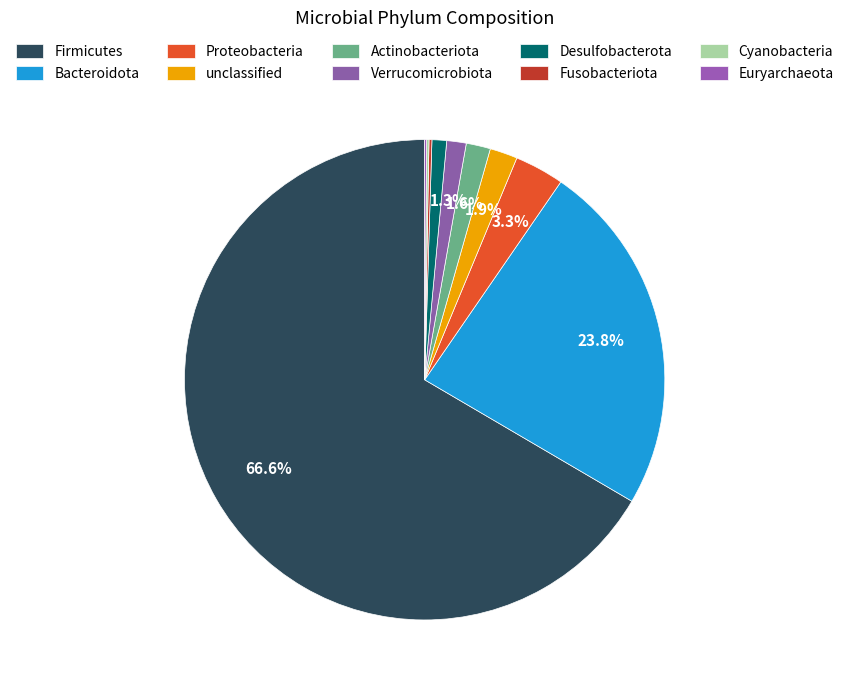

What percentage do Euryarchaeota and Fusobacteriota together represent?

0.3%